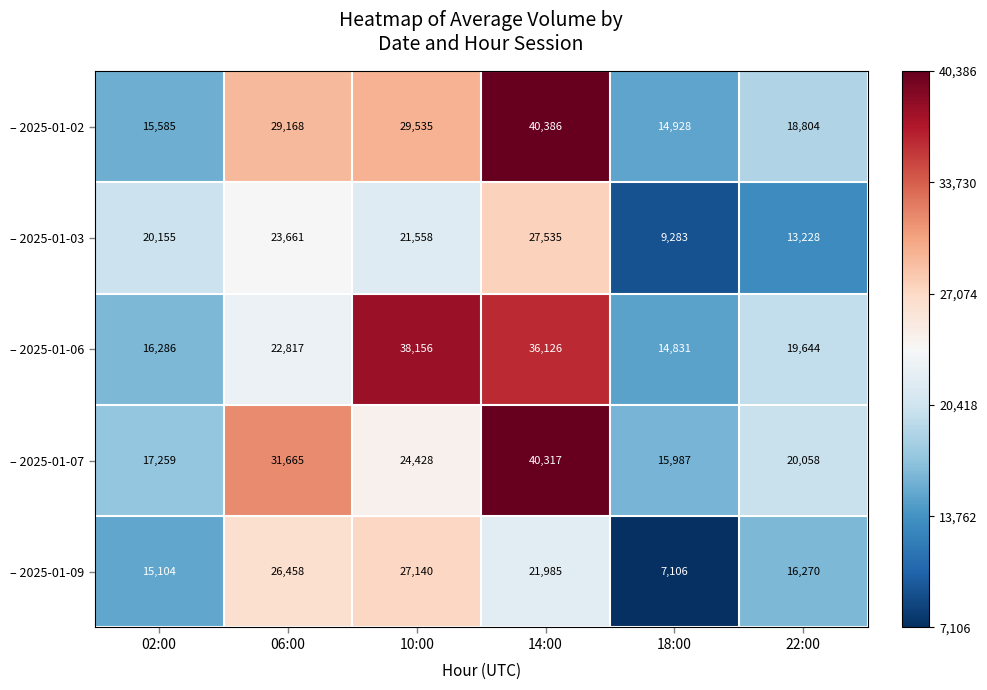

What is the total value across all series at 10:00?

140817